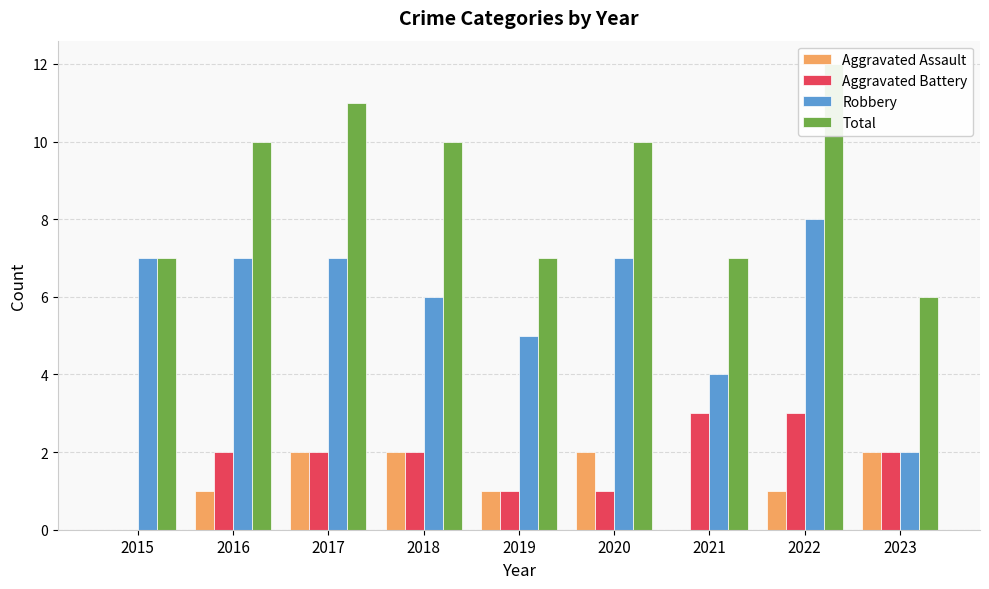

Rank the series by their maximum value, from highest to lowest.

Total, Robbery, Aggravated Battery, Aggravated Assault